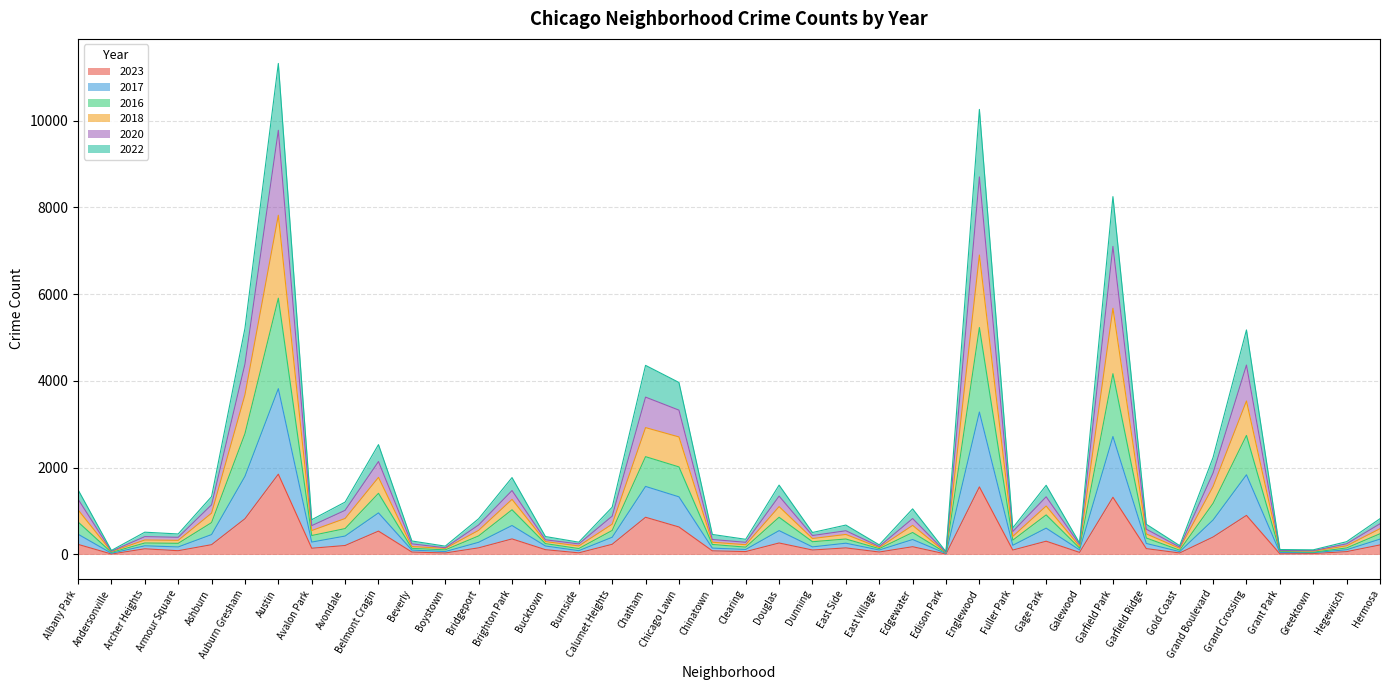

Which category has the highest value in the 2023 series?

Austin